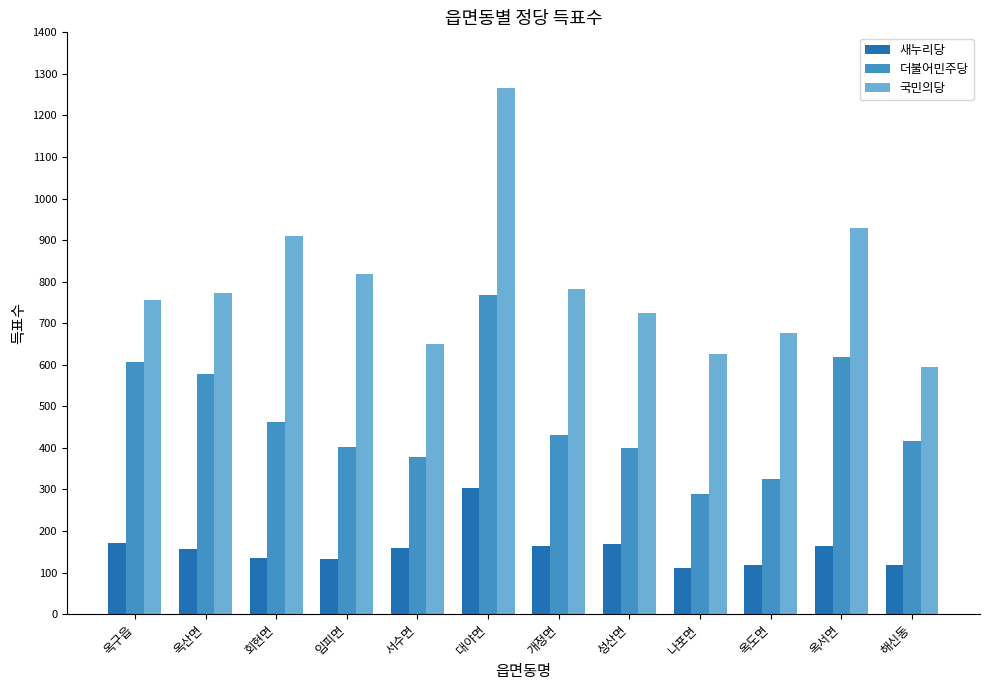

The 국민의당 series shows 301 at 임피면. True or false?

False